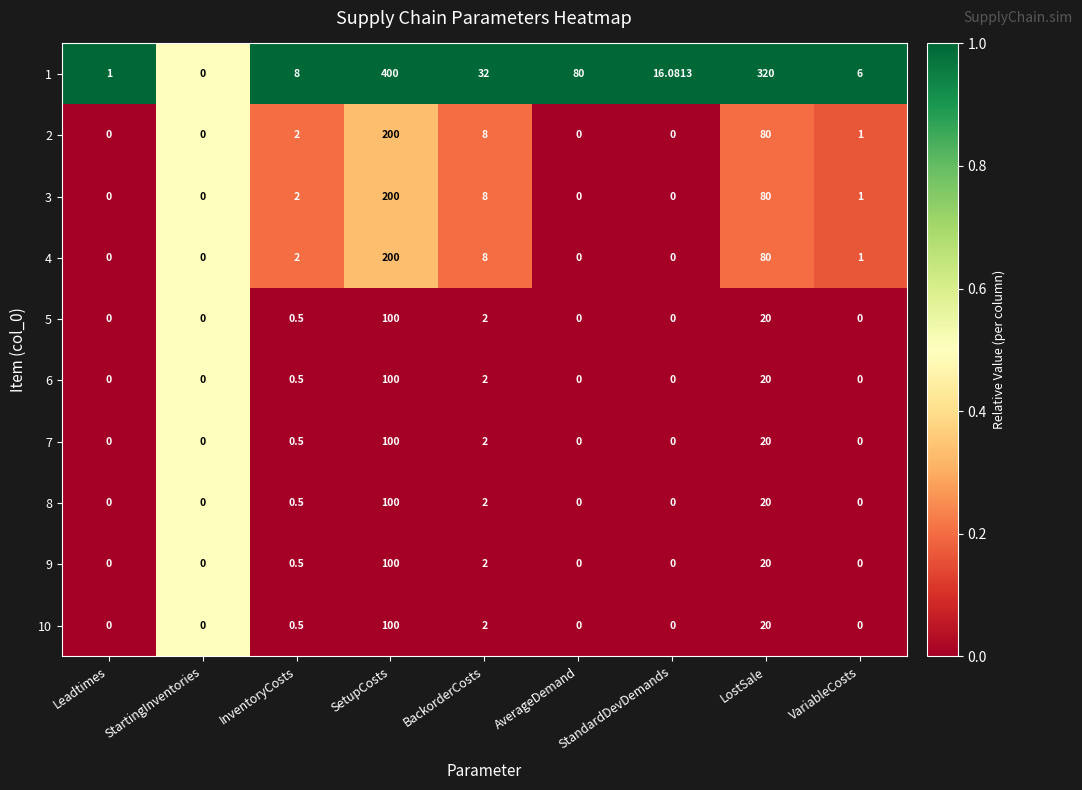

At which label does 3 first exceed 1?

InventoryCosts